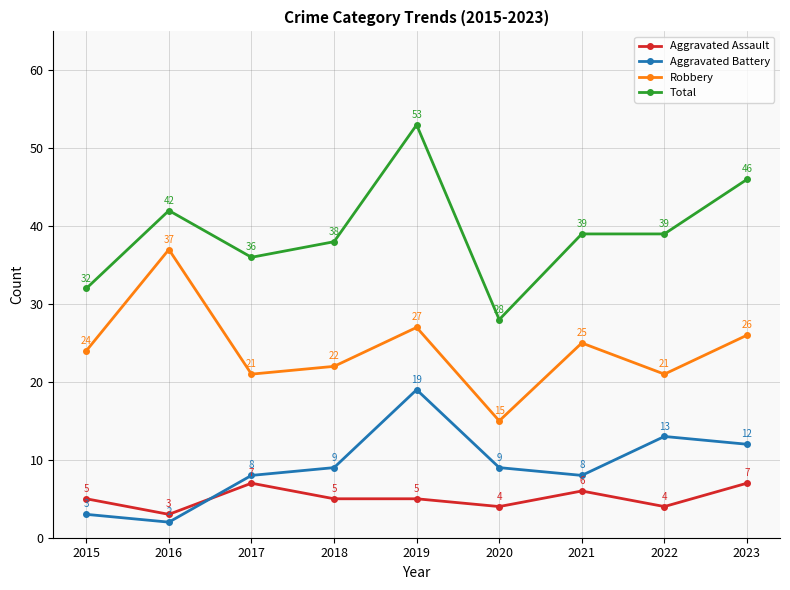

At which category does the chart reach its peak across all series?

2019